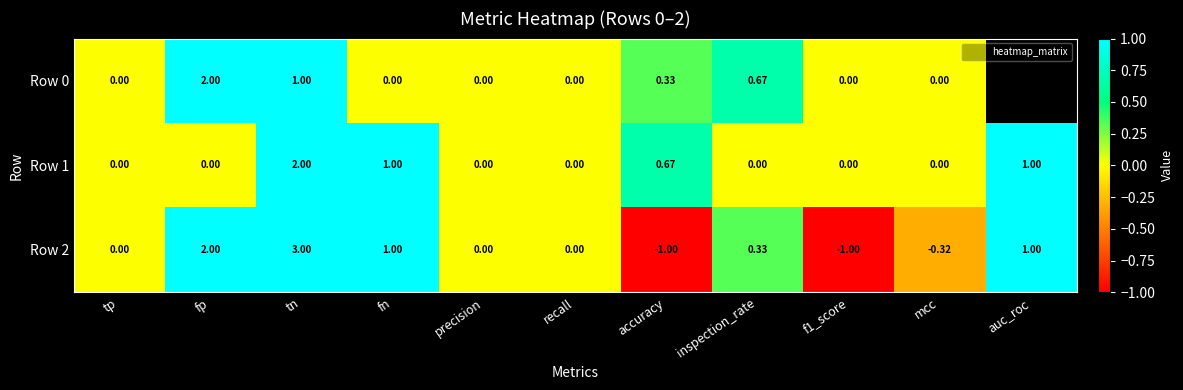

The value of Row 2 at tp is 0.0. True or false?

True